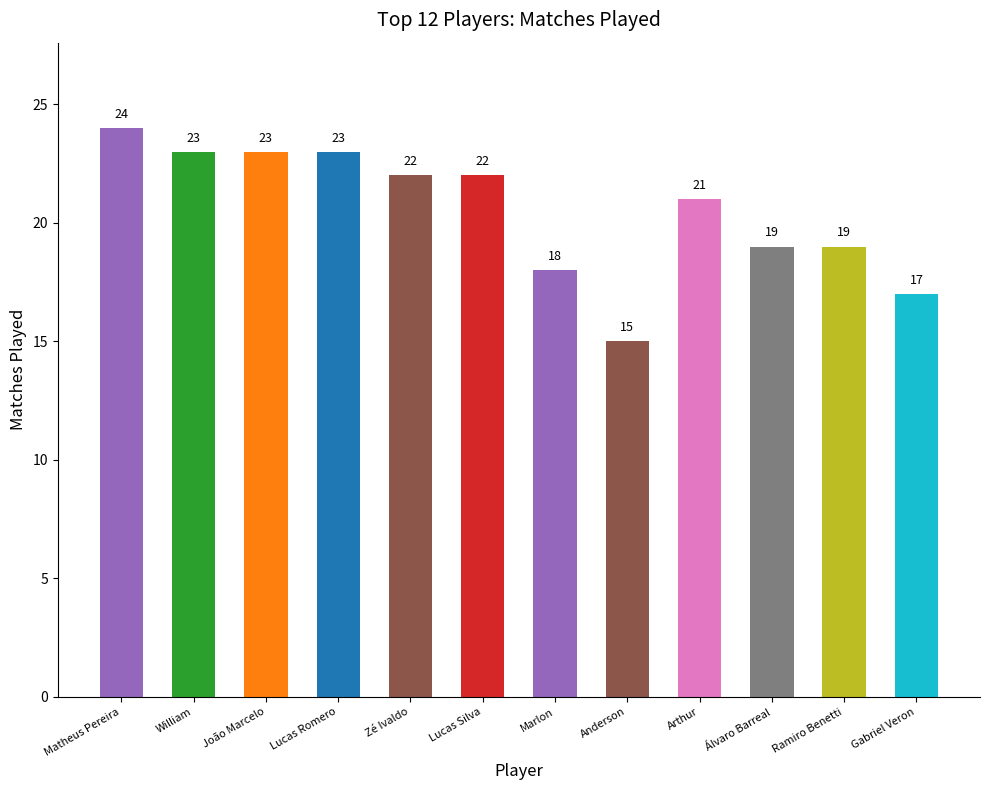

At which label does the data first exceed 22?

Matheus Pereira